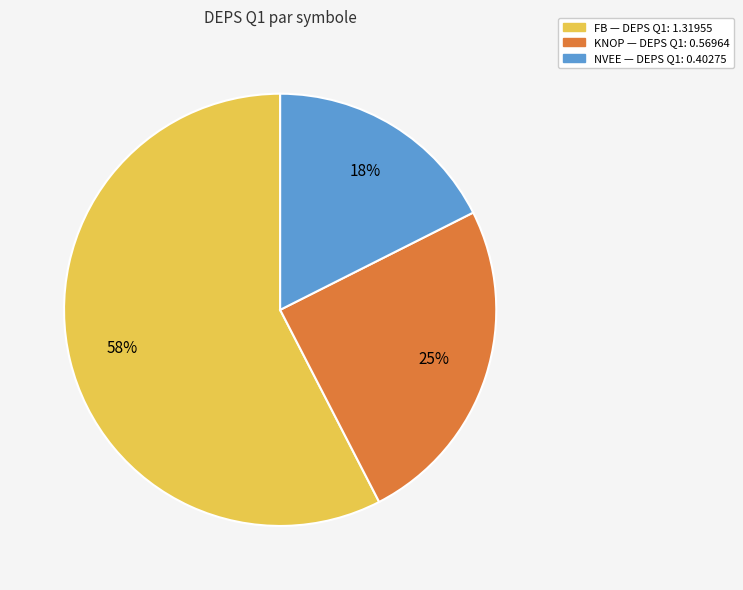

To the nearest percent, what is the combined percentage of NVEE and FB?

75%